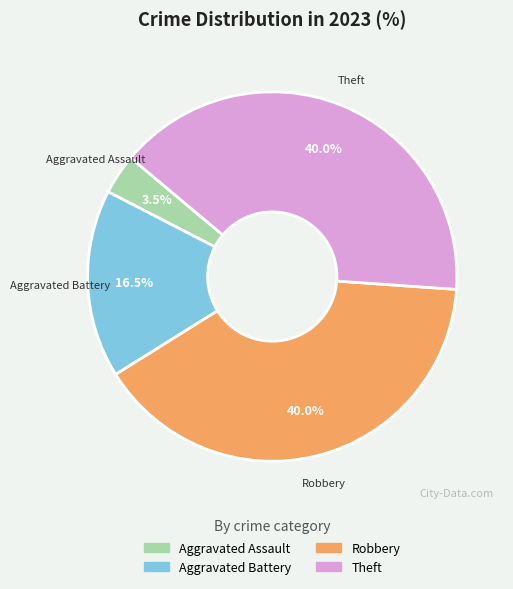

To the nearest percent, what is the difference between the largest and smallest slice percentages?

36%